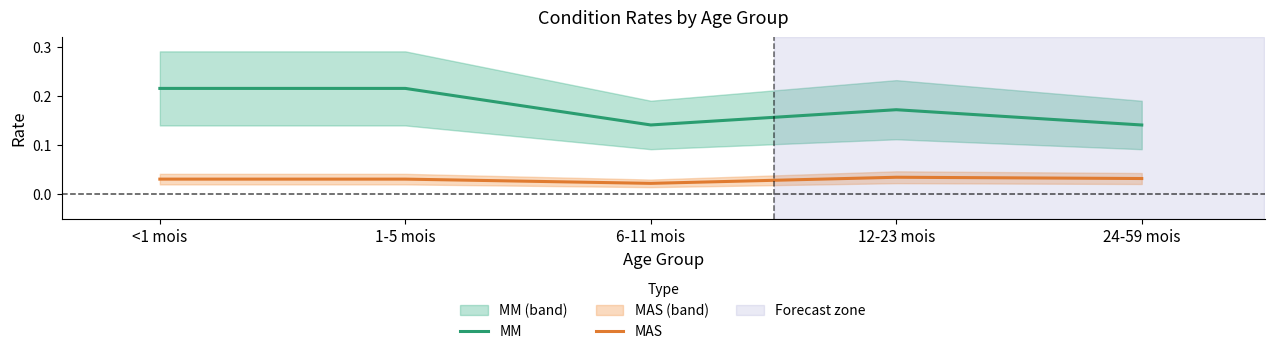

Where is the first local maximum for MAS?

12-23 mois